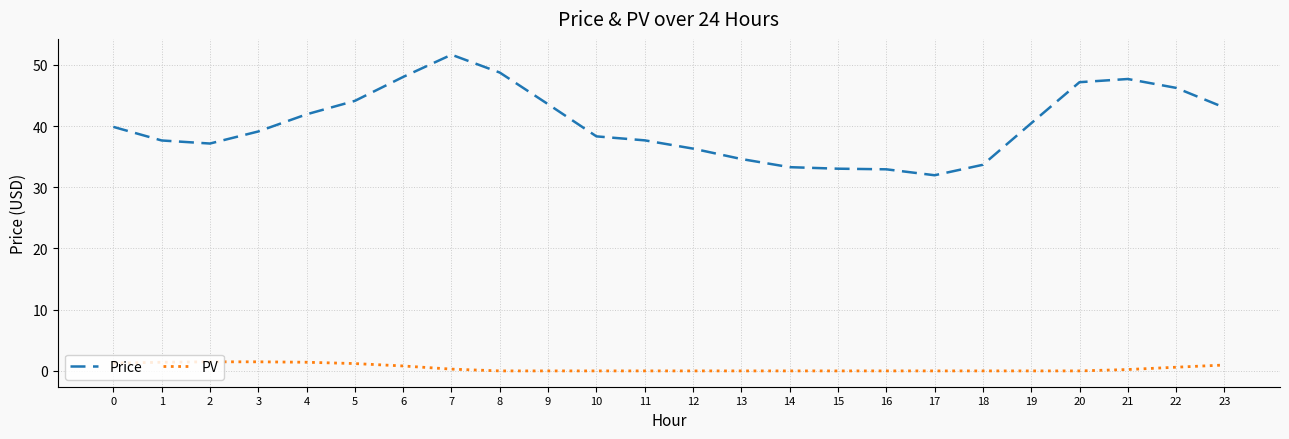

True or false: PV and Price cross at least once.

False